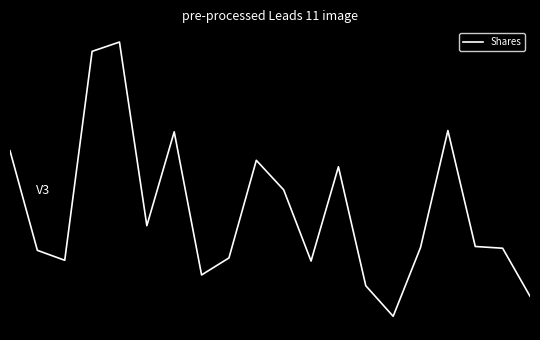

Does the chart display data point markers on the line(s)?

No